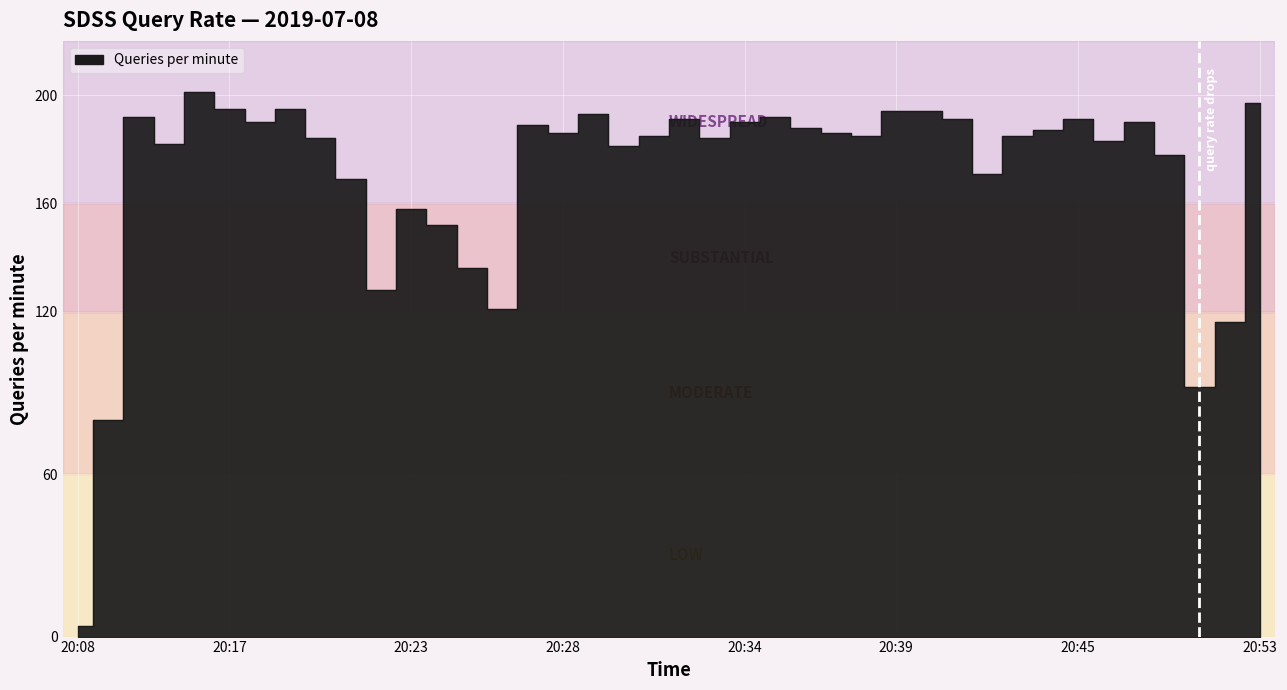

What is the value of the 9th point from the left?

184